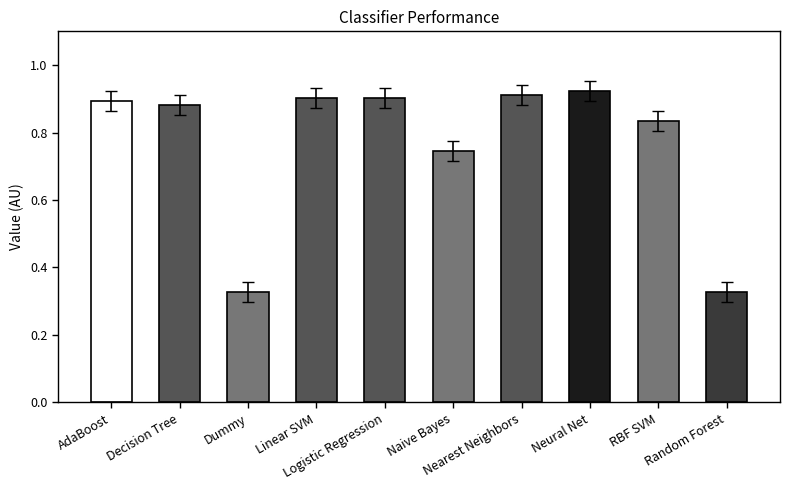

Is it true that the value at Logistic Regression is 1.5?

False